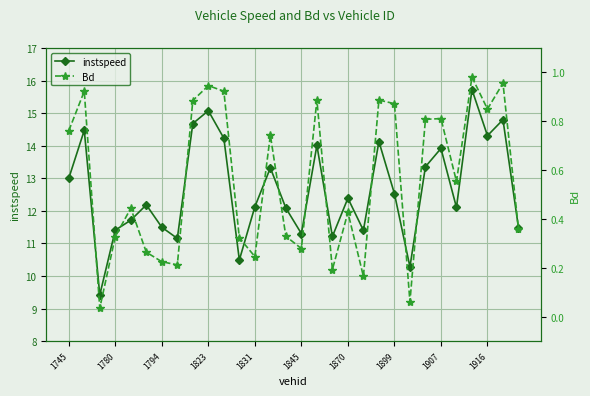

Read the Bd value at 19.

0.2